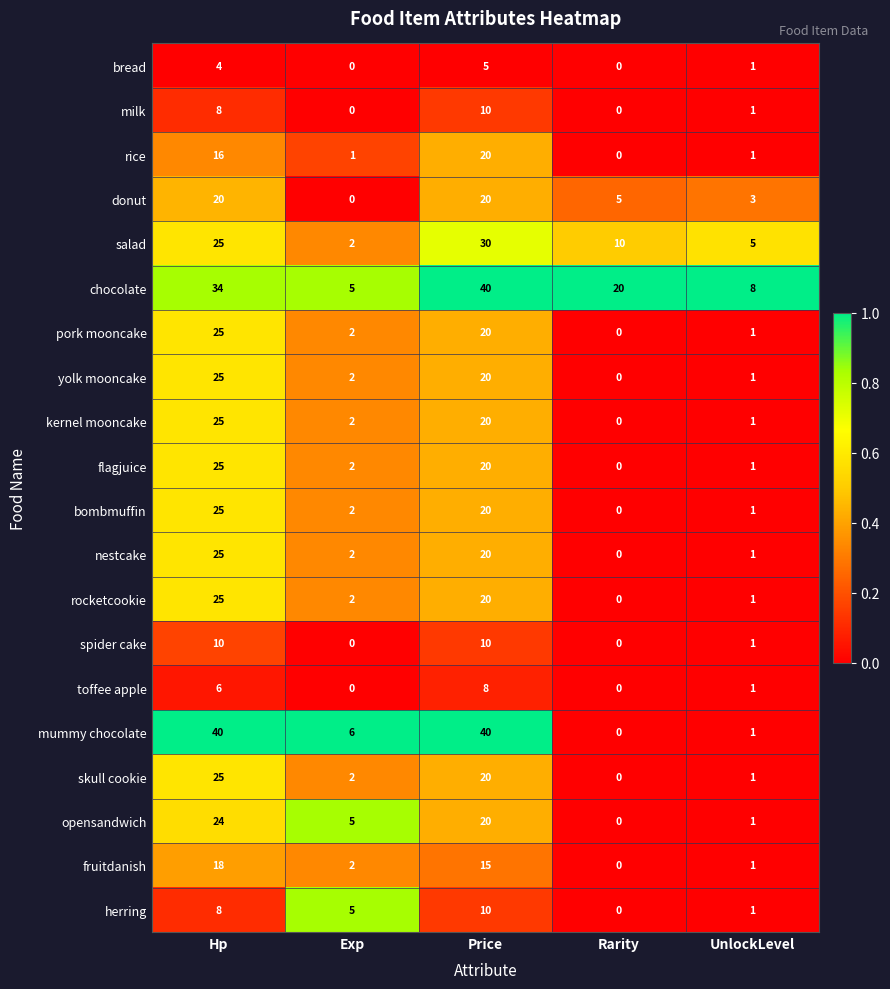

True or false: spider cake has a value of 10 at Hp.

True